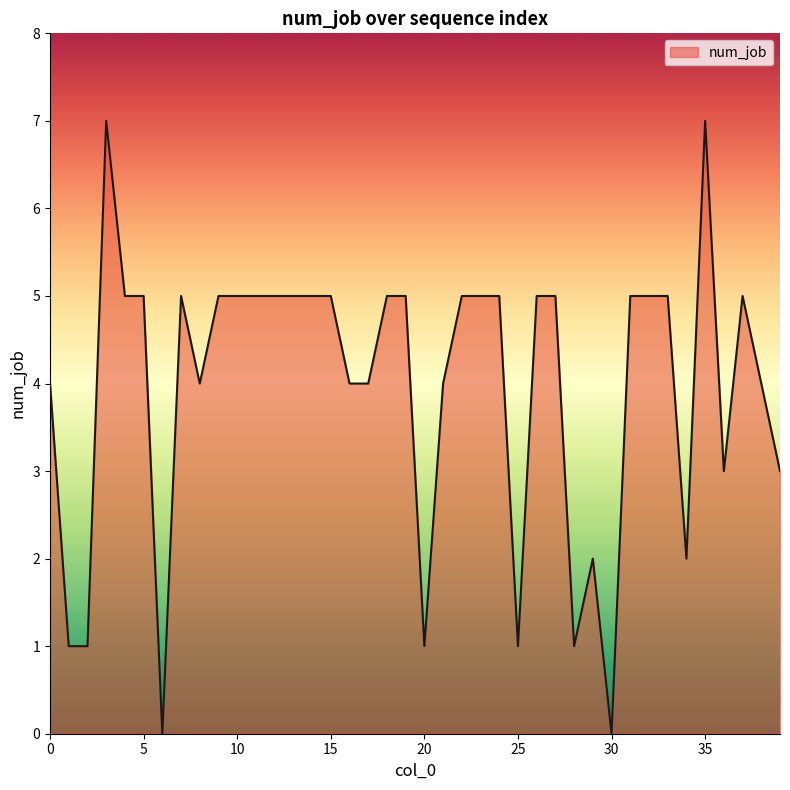

Count the number of data series in this chart.

1